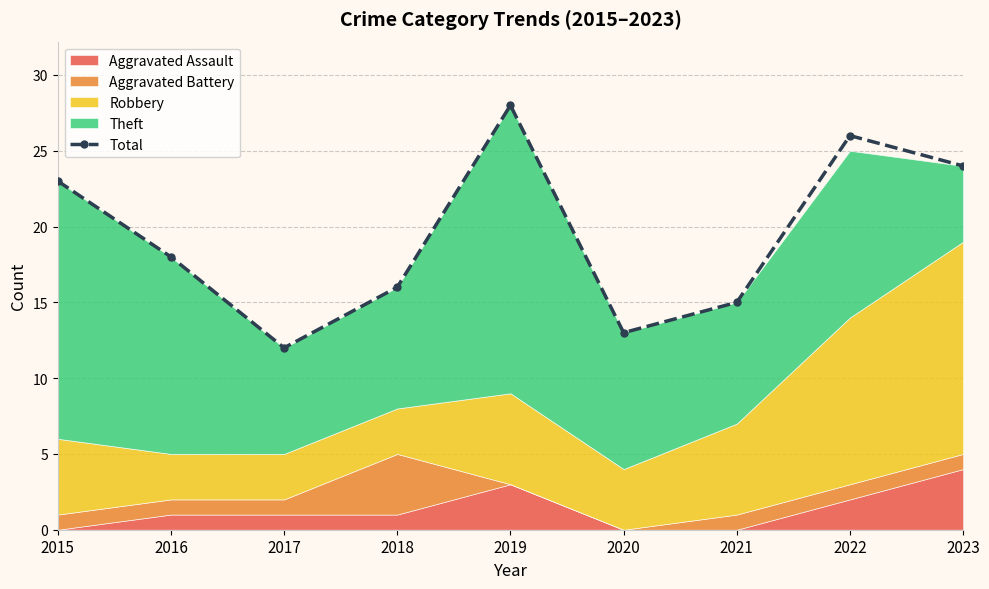

What is the difference between the values at 2019 and 2015?

5